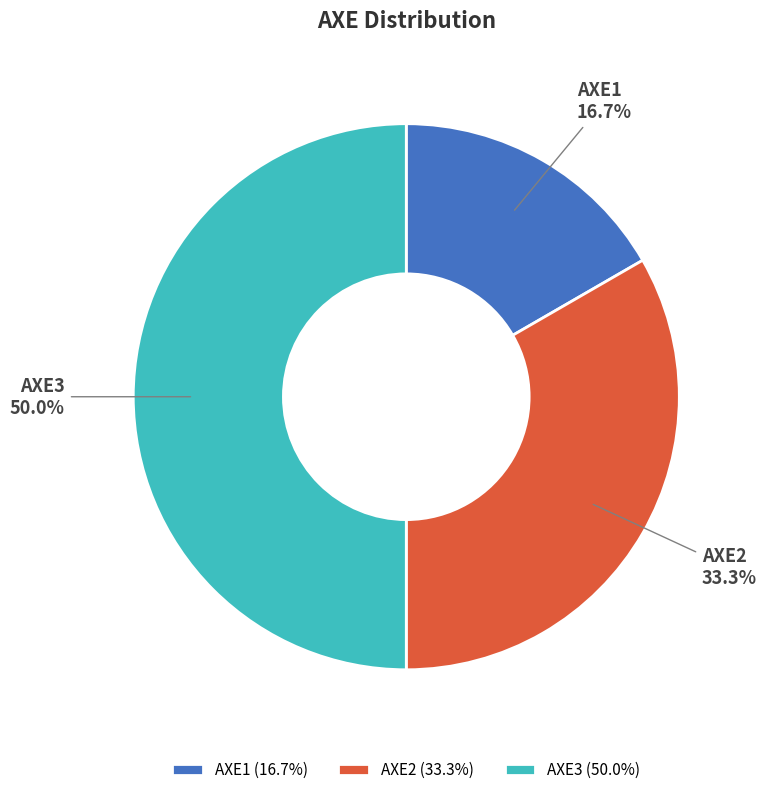

Count the number of slices in the pie.

3